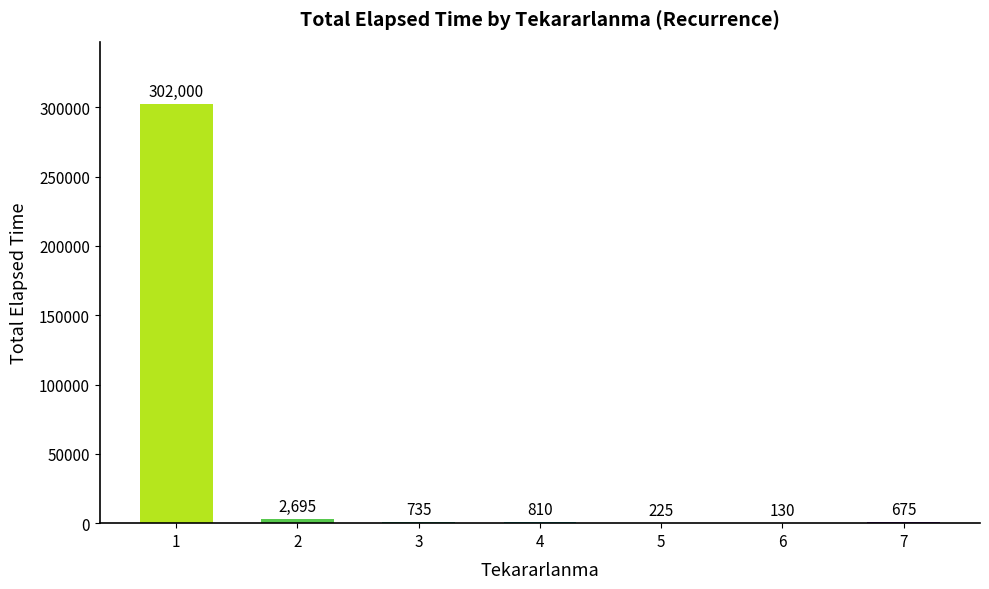

Which category has the highest value across all series?

1